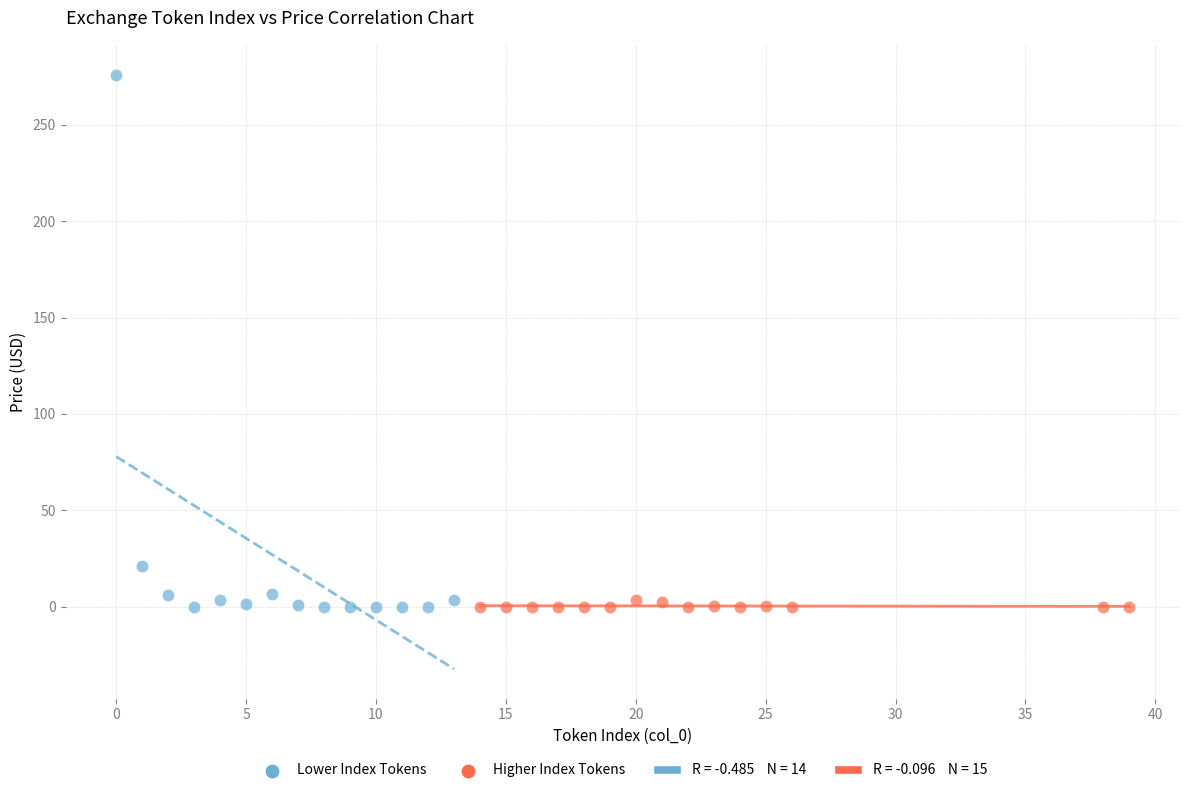

Which series contains the highest Y value?

Lower Index Tokens